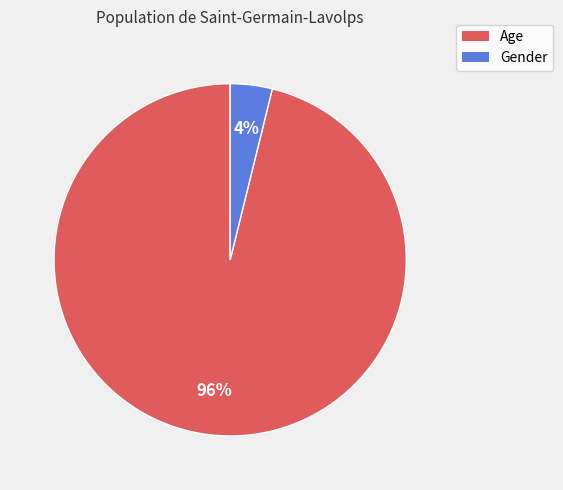

To the nearest percent, what is the difference between the Gender and Age slice percentages?

92%